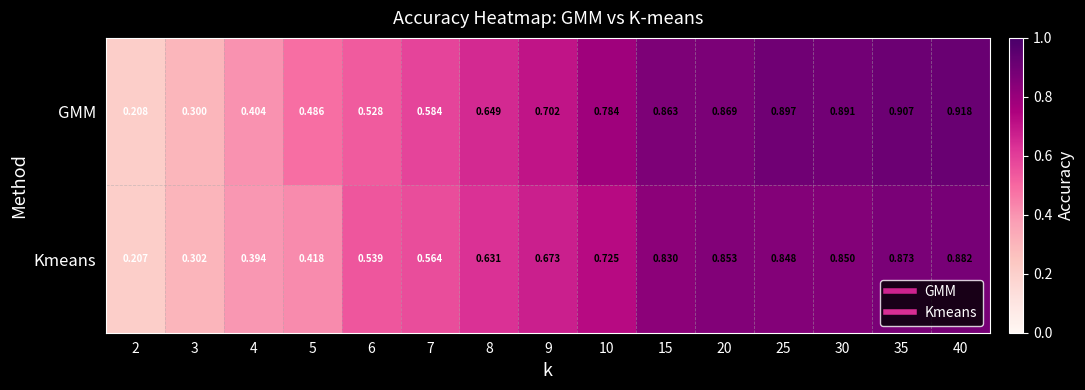

Which series has the largest range (max minus min)?

GMM